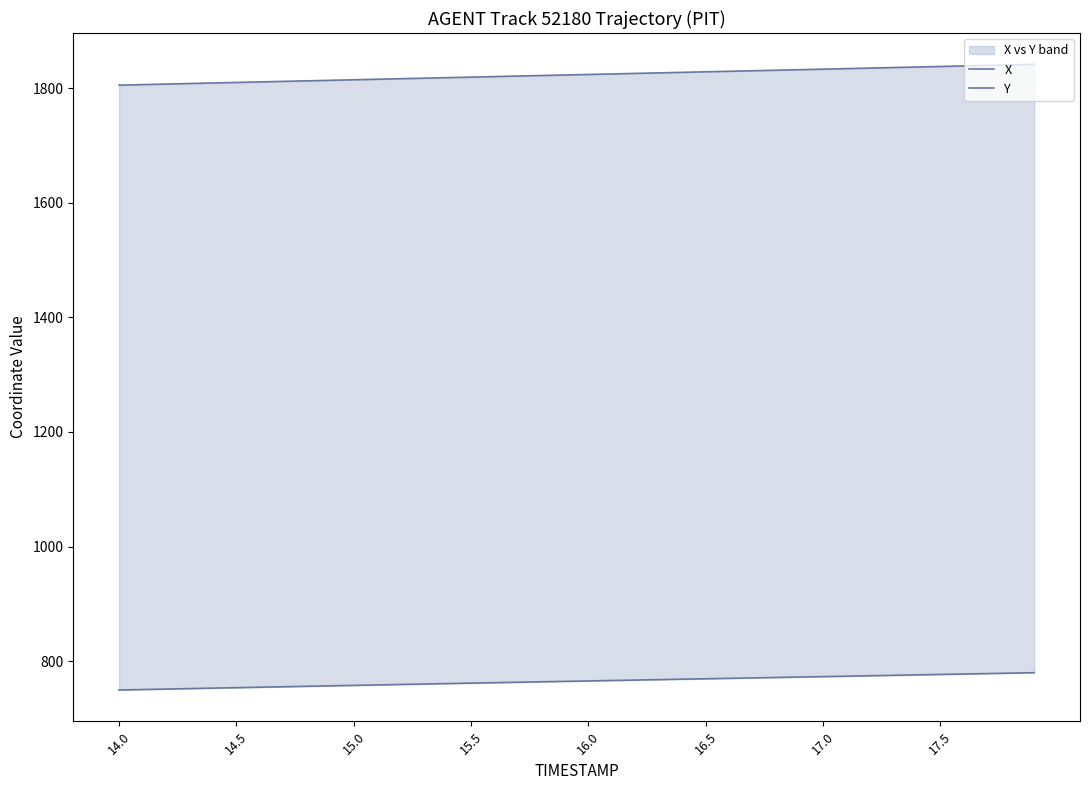

Is this an area chart (filled region under the line)?

No